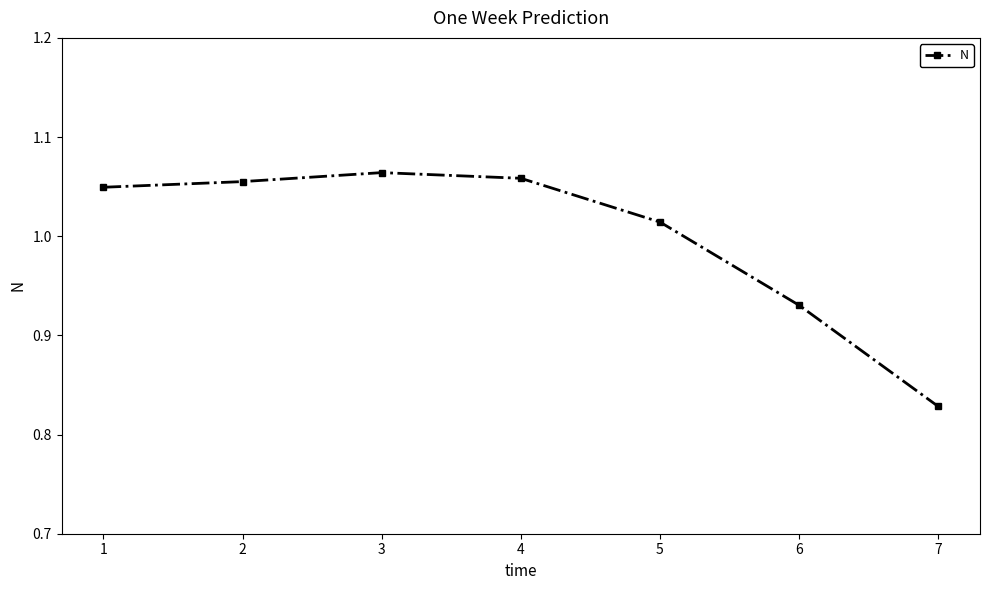

At which category does the chart reach its peak across all series?

3